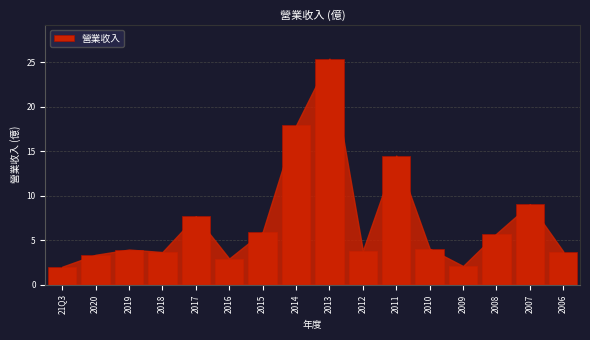

What is the difference between the second highest and minimum values?

15.9